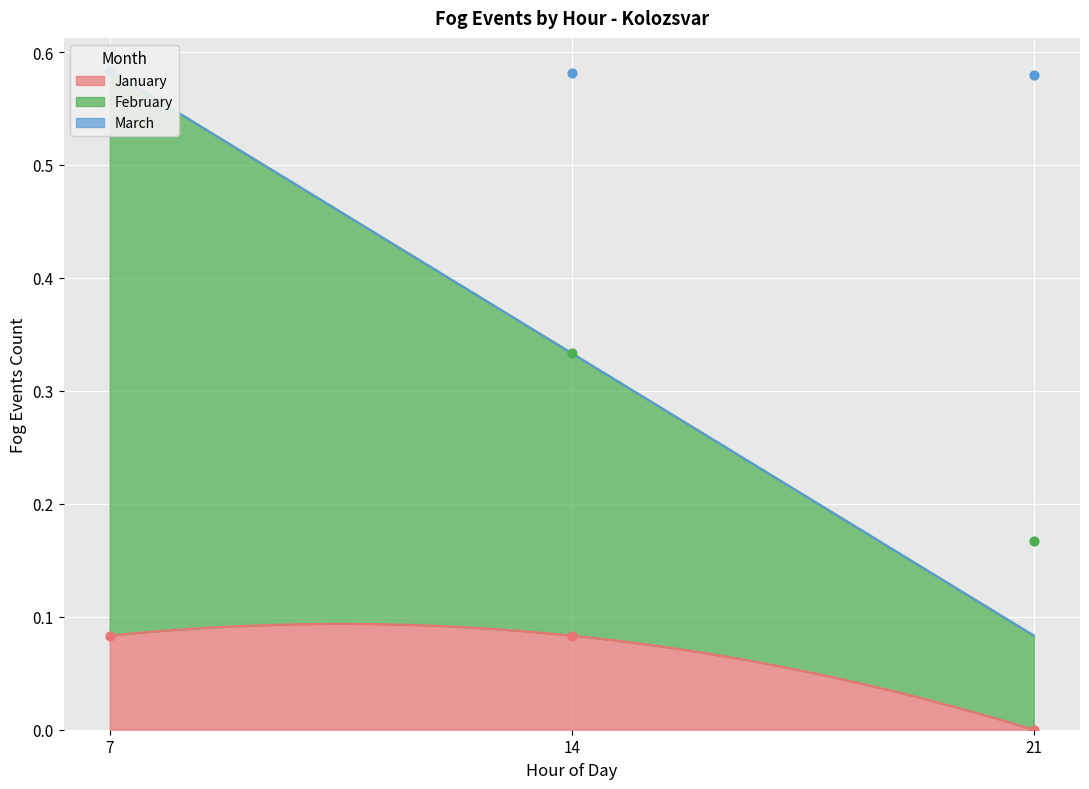

Is the value of February at 7 greater than the value of January at 7?

Yes